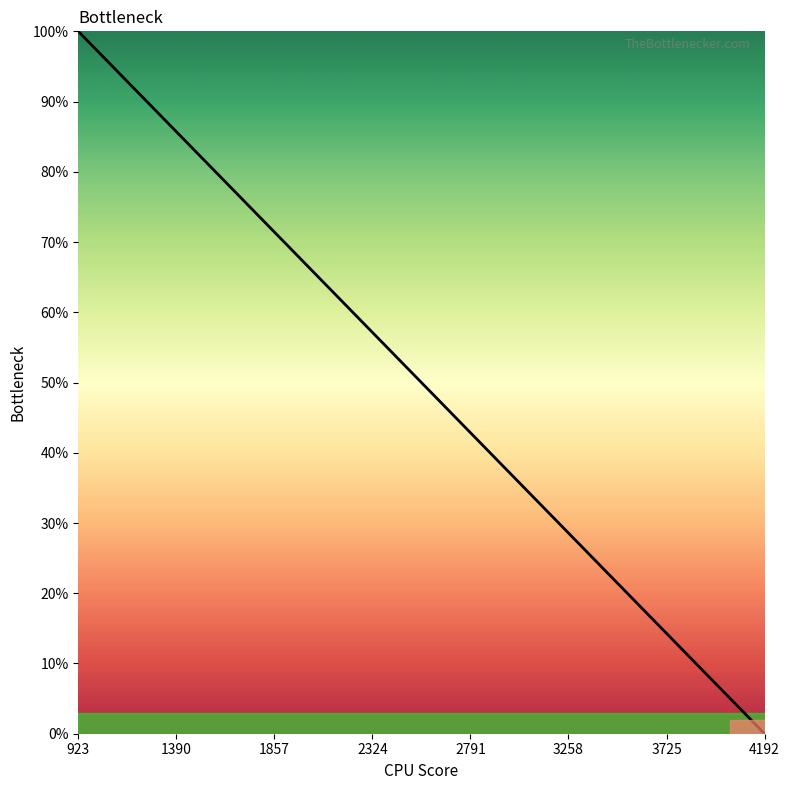

What is the maximum value shown in the chart?

100.0